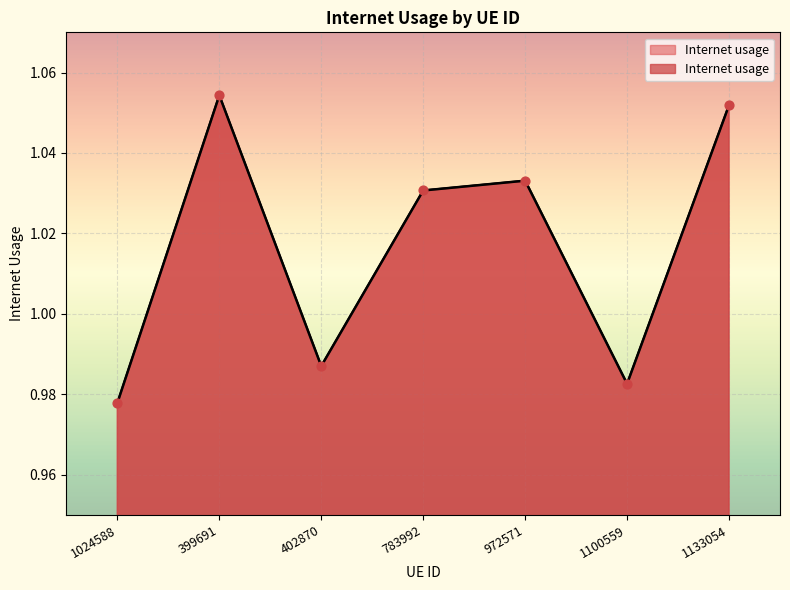

Between 1100559 and 402870, which is larger?

402870